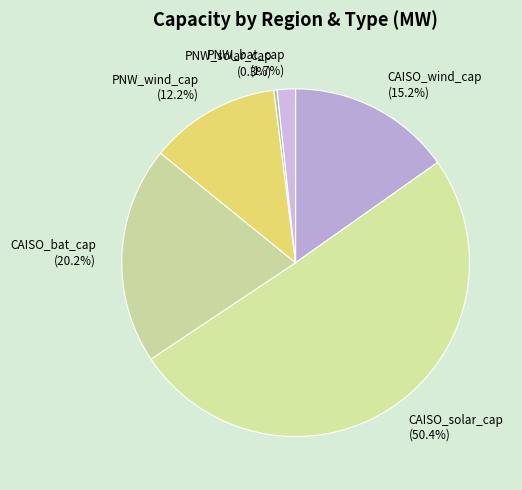

Approximately how many times larger is the value at CAISO_bat_cap compared to CAISO_solar_cap?

0.4